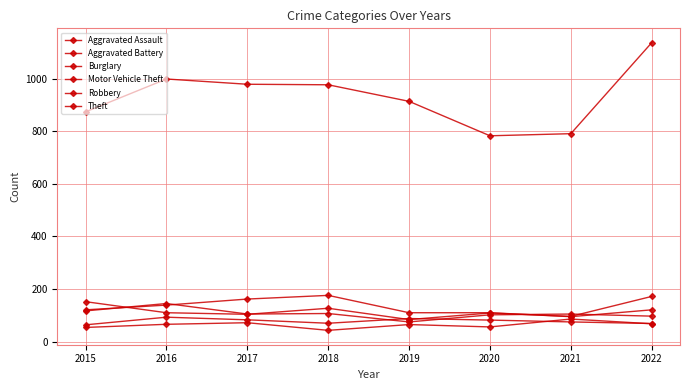

How many values in the Theft series are below 977?

4